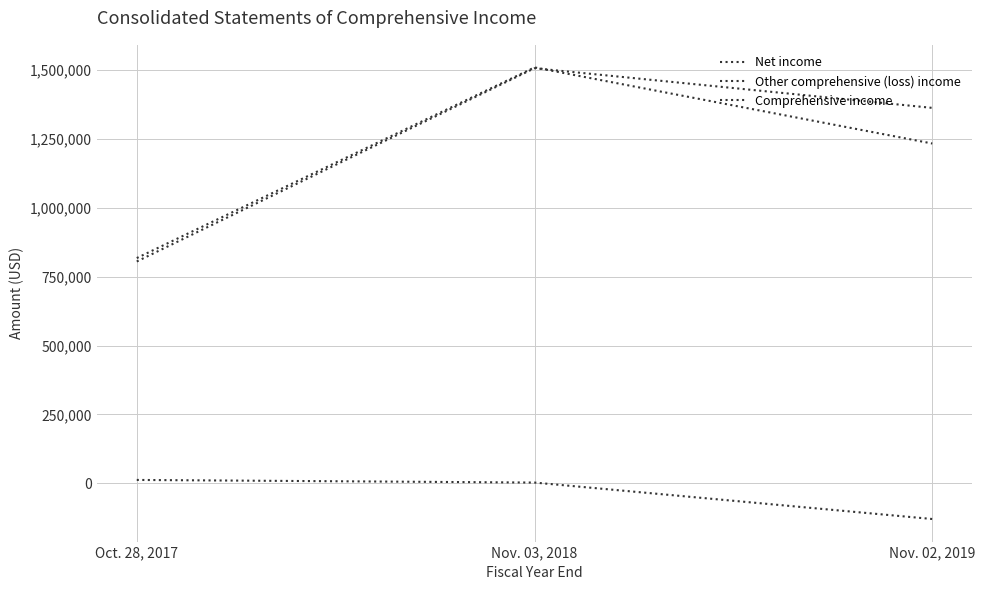

Reading left to right, list all the values displayed in this chart.

Net income: Oct. 28, 2017=805379	Nov. 03, 2018=1506980	Nov. 02, 2019=1363011
Other comprehensive (loss) income: Oct. 28, 2017=12455	Nov. 03, 2018=2919	Nov. 02, 2019=-129359
Comprehensive income: Oct. 28, 2017=817834	Nov. 03, 2018=1509899	Nov. 02, 2019=1233652